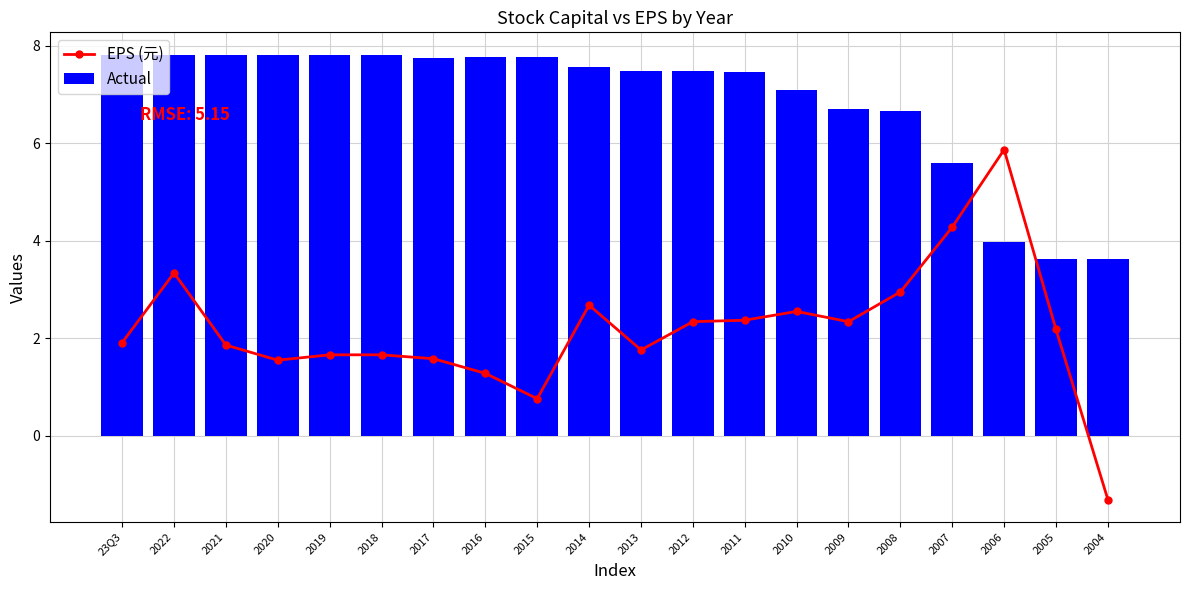

What position from the right is 2014?

11